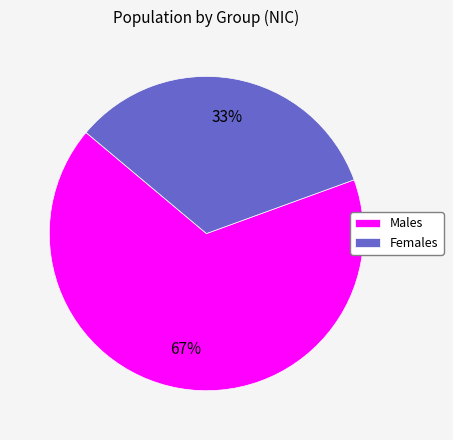

Is there a majority slice in this chart?

Yes